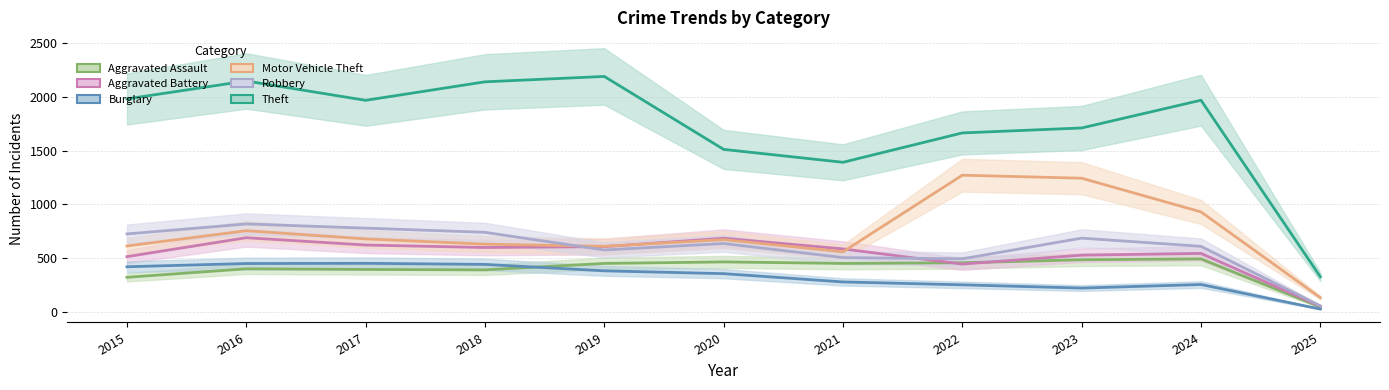

True or false: Robbery and Burglary cross at least once.

False